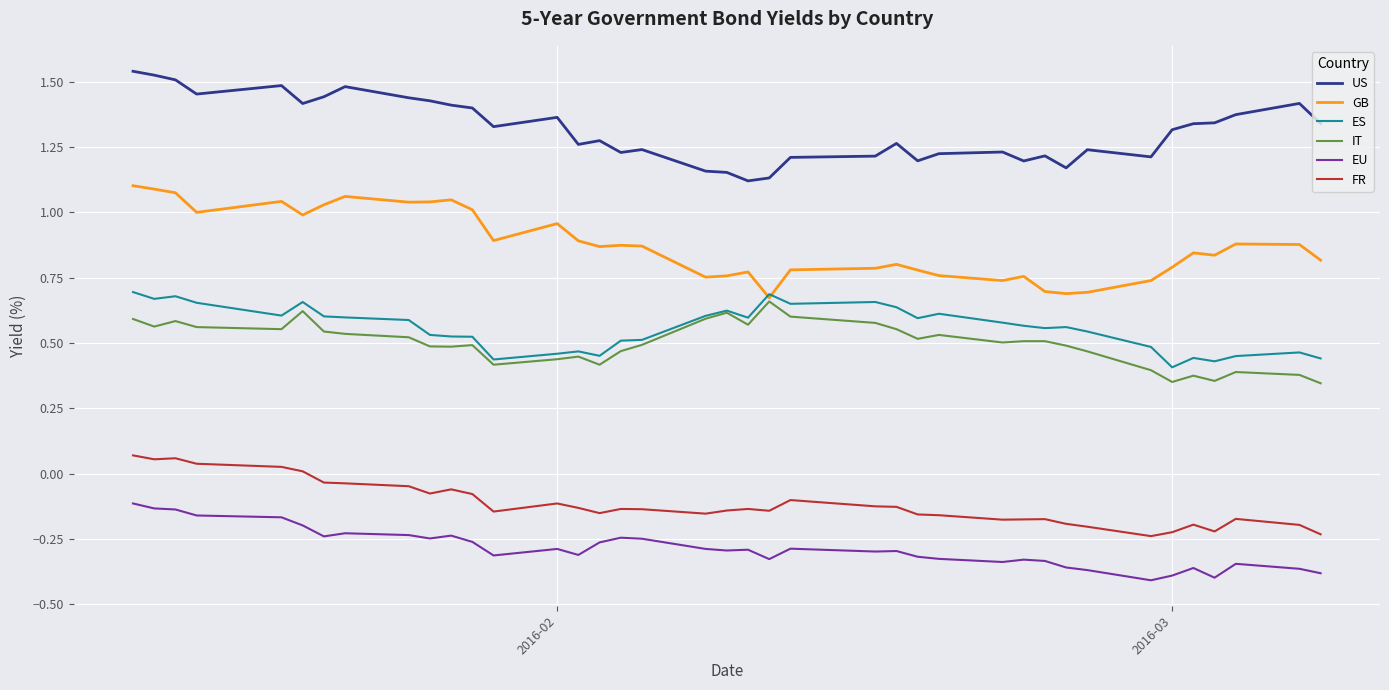

Which series has the largest total across all categories?

US